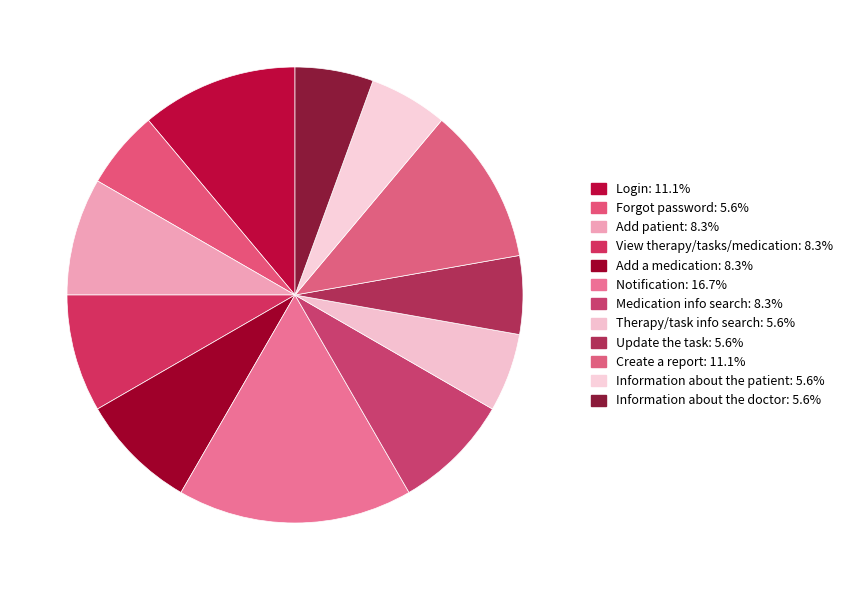

Is it true that Information about the doctor is 6% of the pie?

True